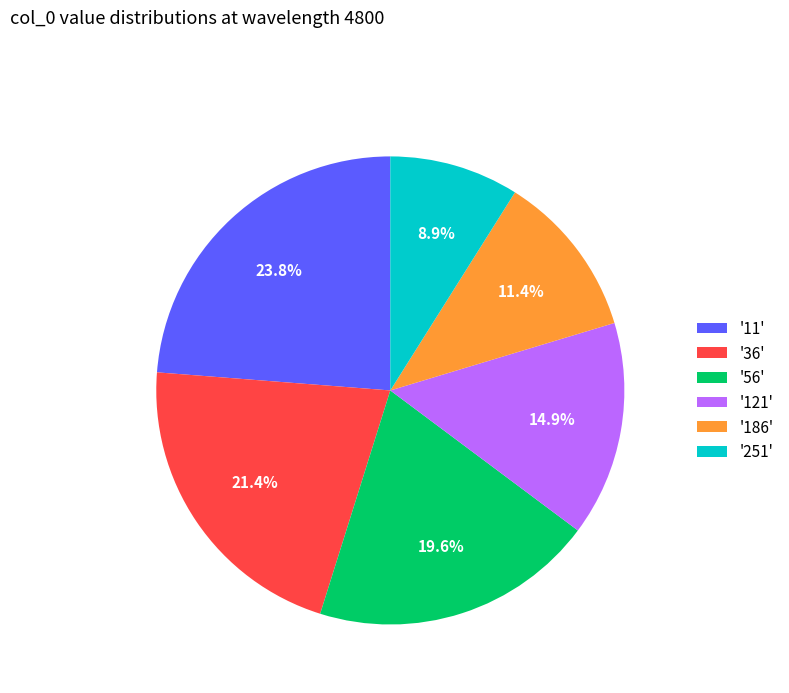

Does '11' represent more than half of the total?

No